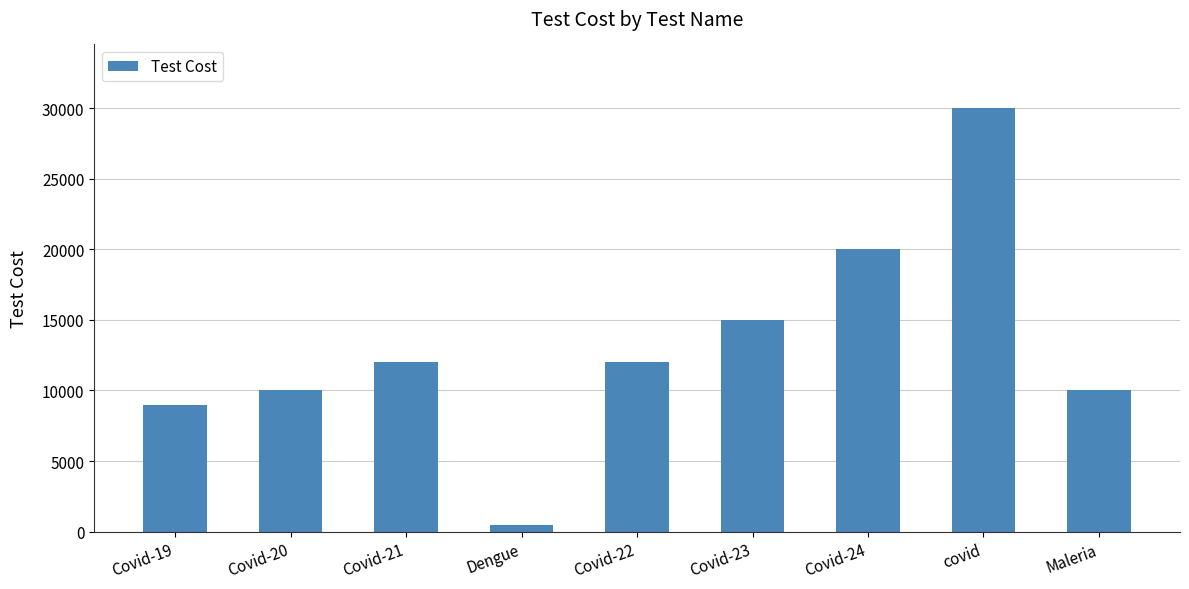

Reading left to right, transcribe all the data shown in this chart.

Covid-19=9000	Covid-20=10000	Covid-21=12000	Dengue=500	Covid-22=12000	Covid-23=15000	Covid-24=20000	covid=30000	Maleria=10000